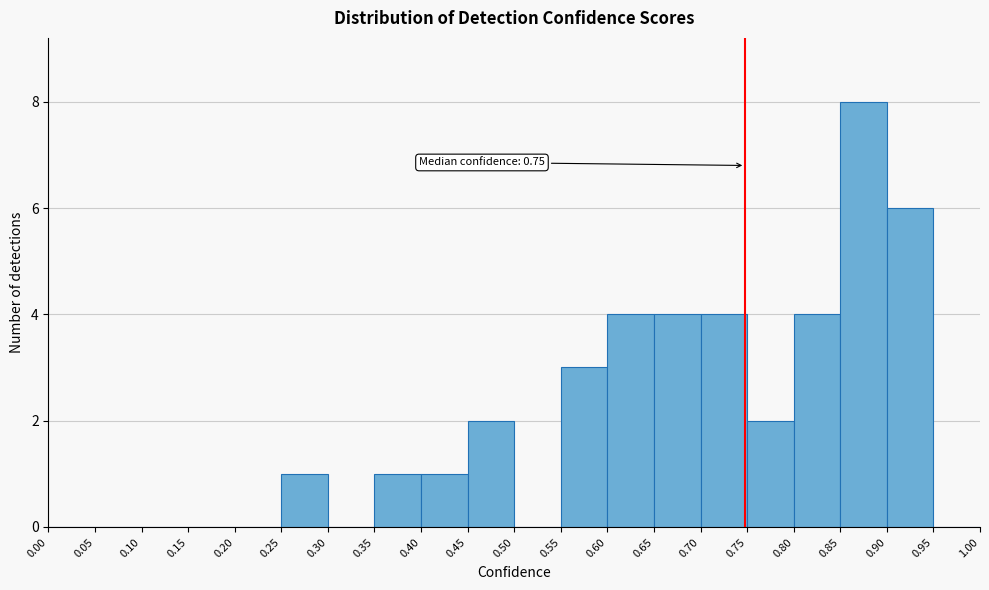

Over which range of the x-axis is the bar tallest?

0.85 to 0.90